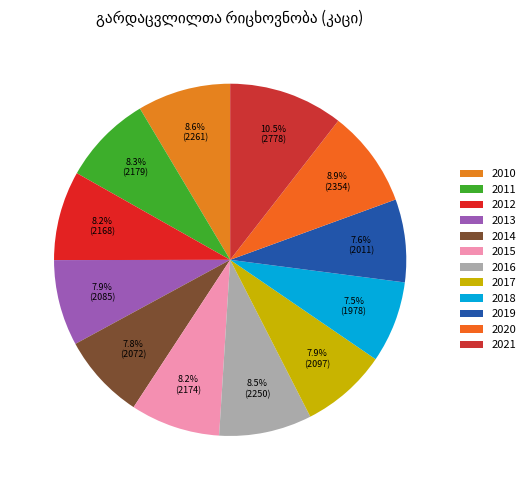

What percentage is the 2015 slice, to the nearest percent?

8%